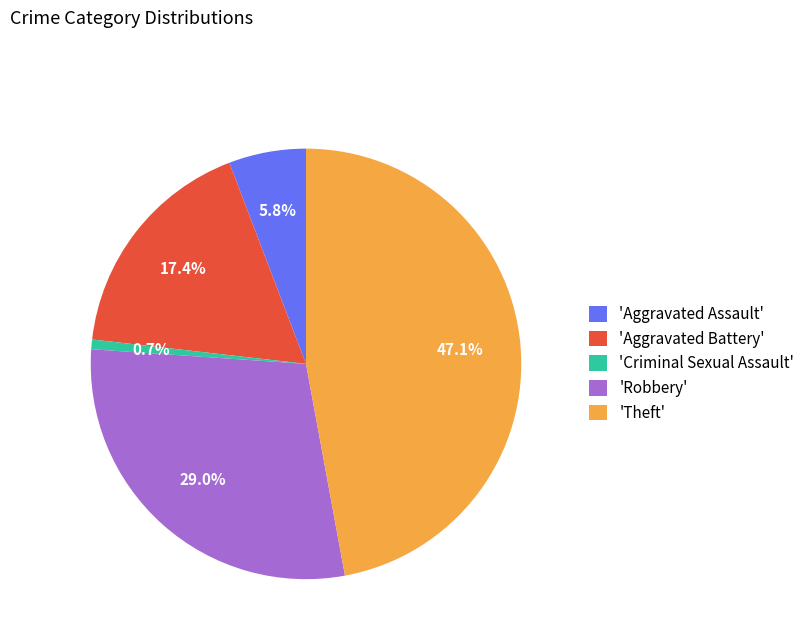

What percentage do 'Aggravated Battery' and 'Criminal Sexual Assault' together represent?

18.1%